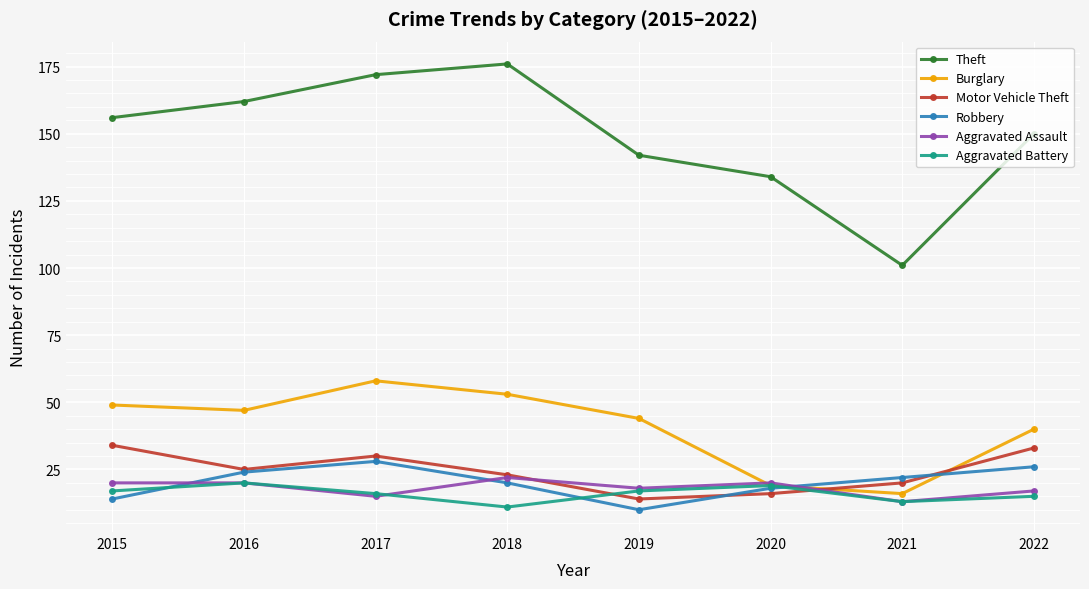

List the series in order of their peak value, highest first.

Theft, Burglary, Motor Vehicle Theft, Robbery, Aggravated Assault, Aggravated Battery